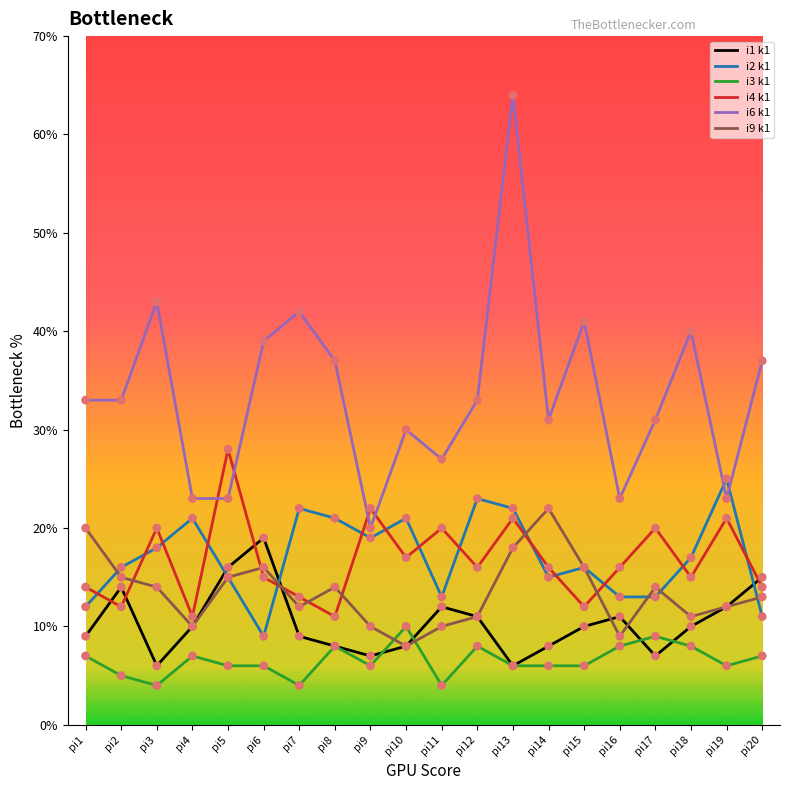

What are all the series names shown in the legend?

i1 k1, i2 k1, i3 k1, i4 k1, i6 k1, i9 k1